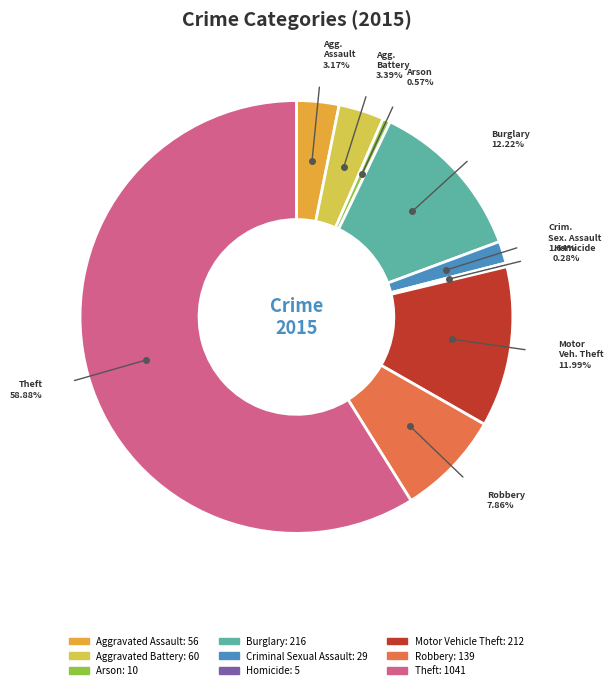

Approximately how many times larger is the value at Motor Vehicle Theft compared to Criminal Sexual Assault?

7.3